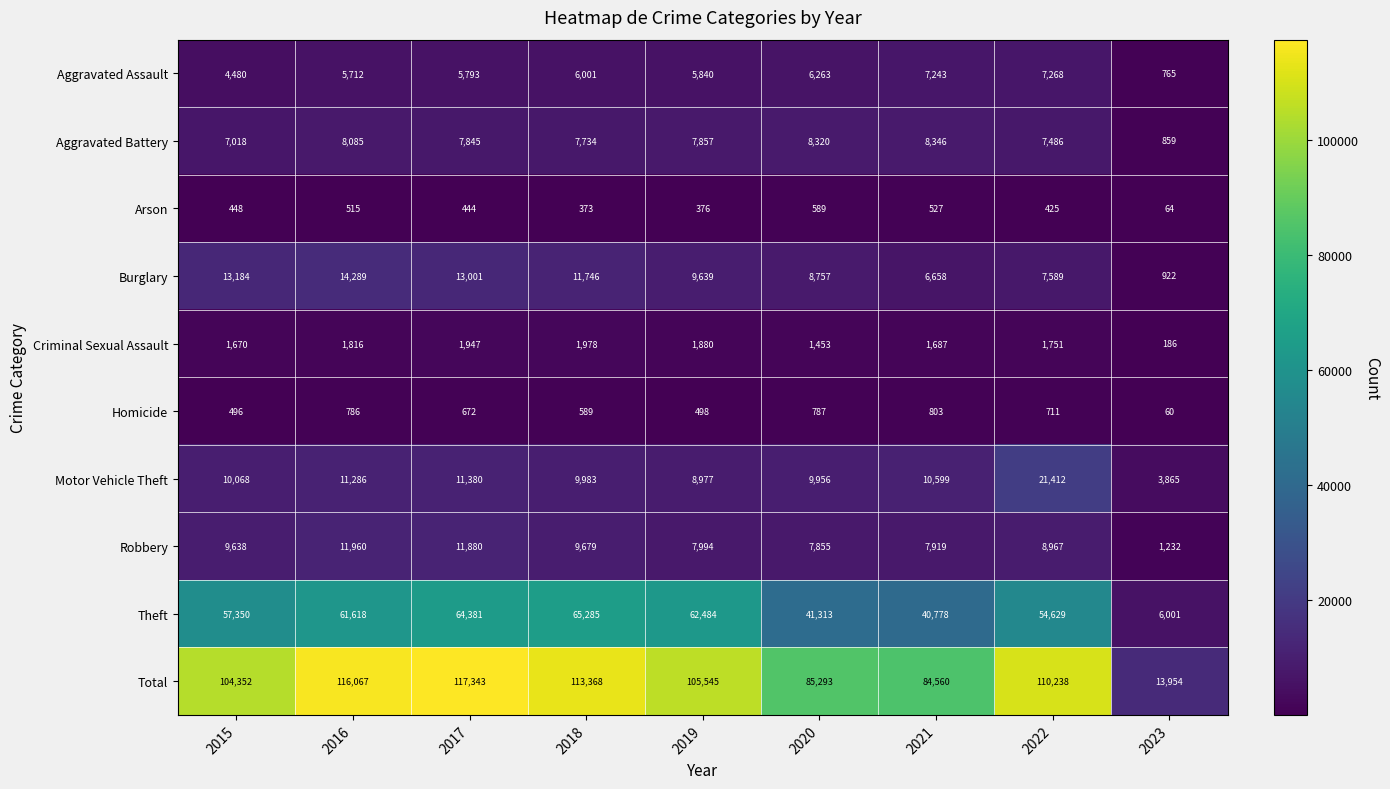

How many categories are shown in the chart?

9